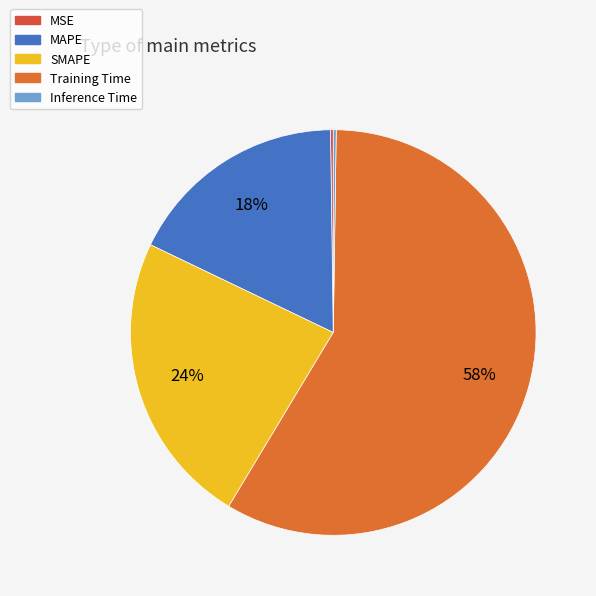

How many segments does this pie chart have?

5